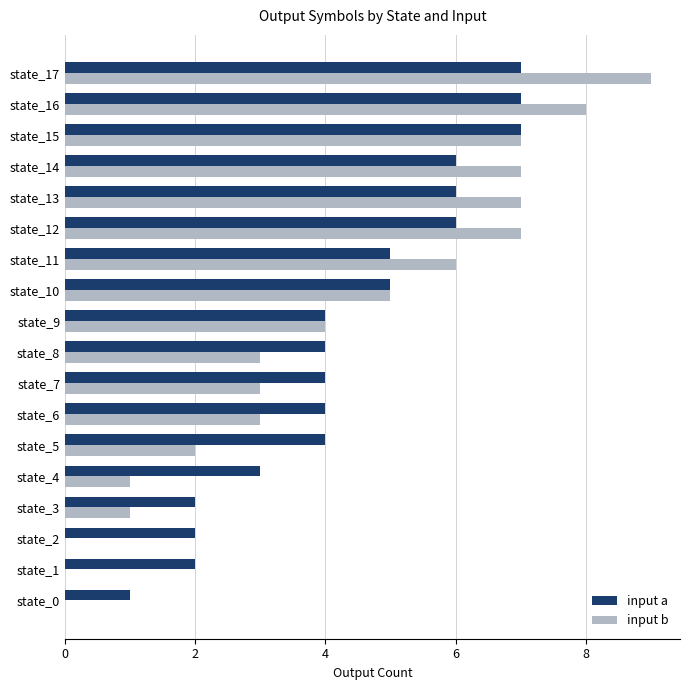

Is it true that input a equals 2 at state_4?

False